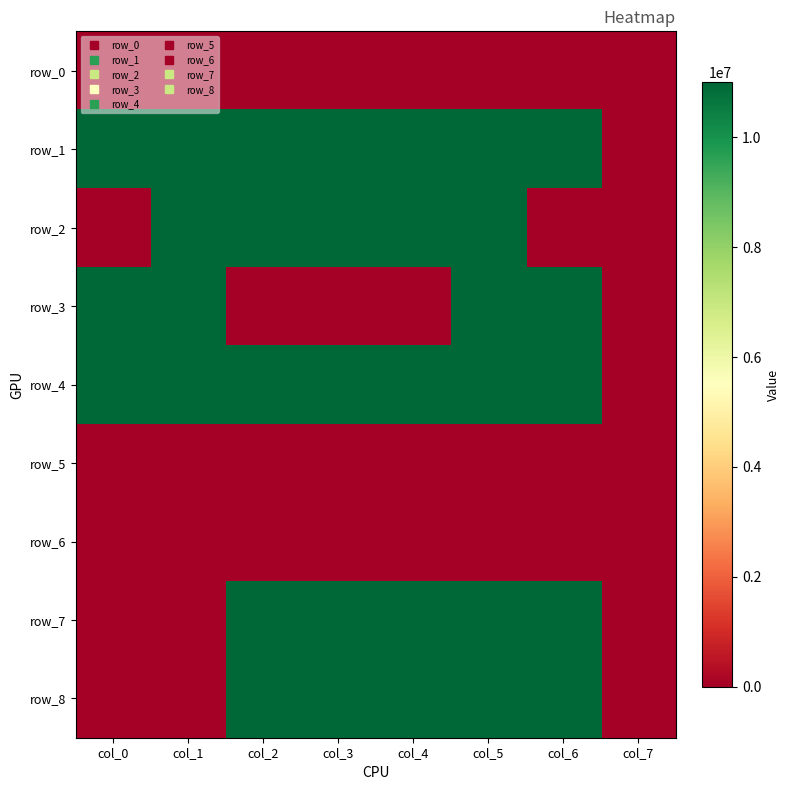

At which label is row_7 closest to 5500000?

col_0